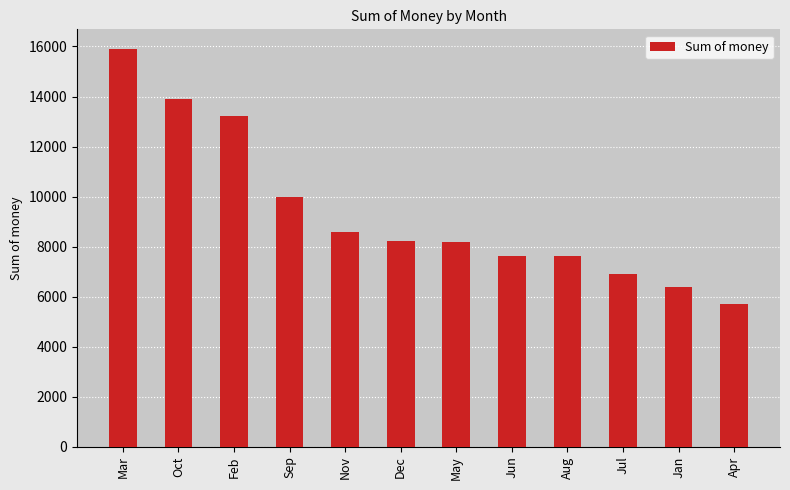

At which category does the chart reach its peak across all series?

Mar